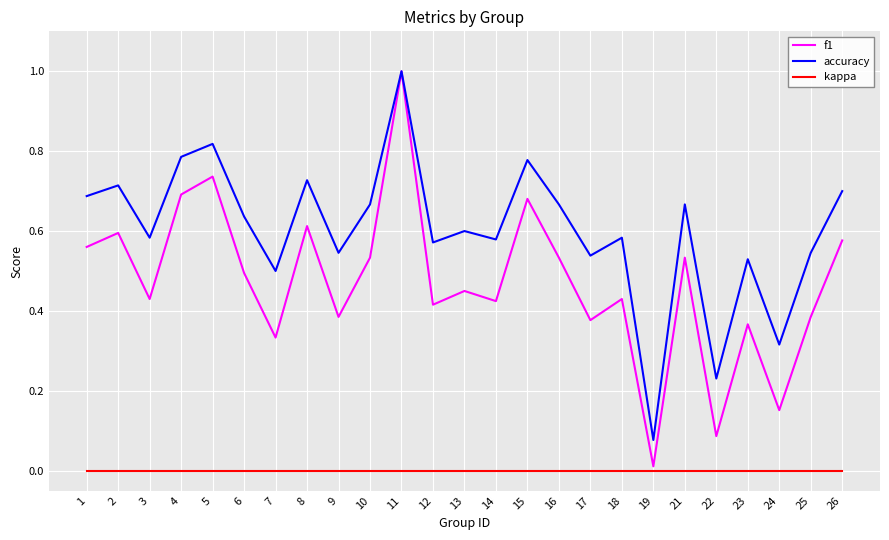

Which category has the lowest value in the accuracy series?

19